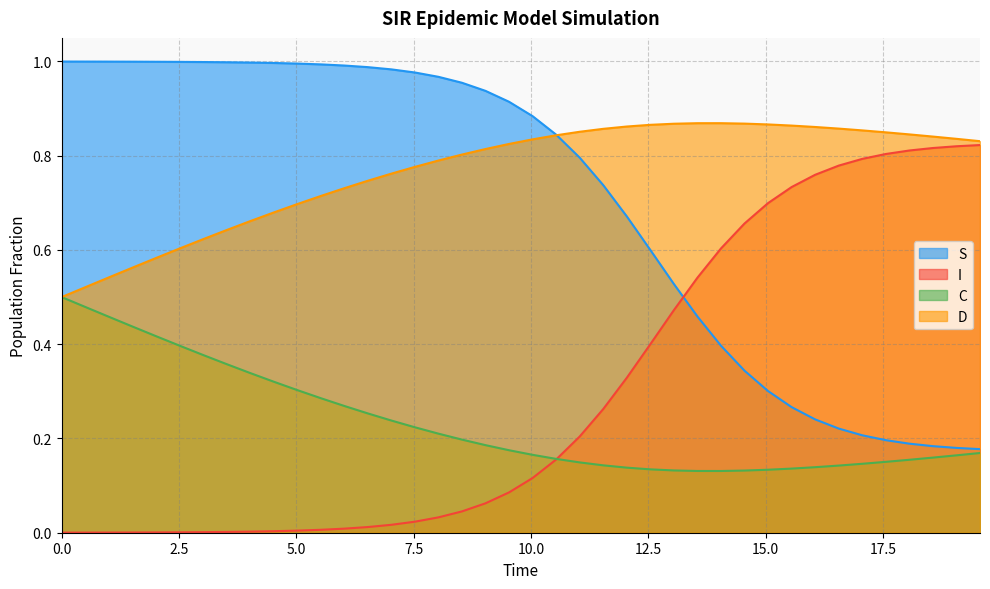

What are all the series names shown in the legend?

S, I, C, D